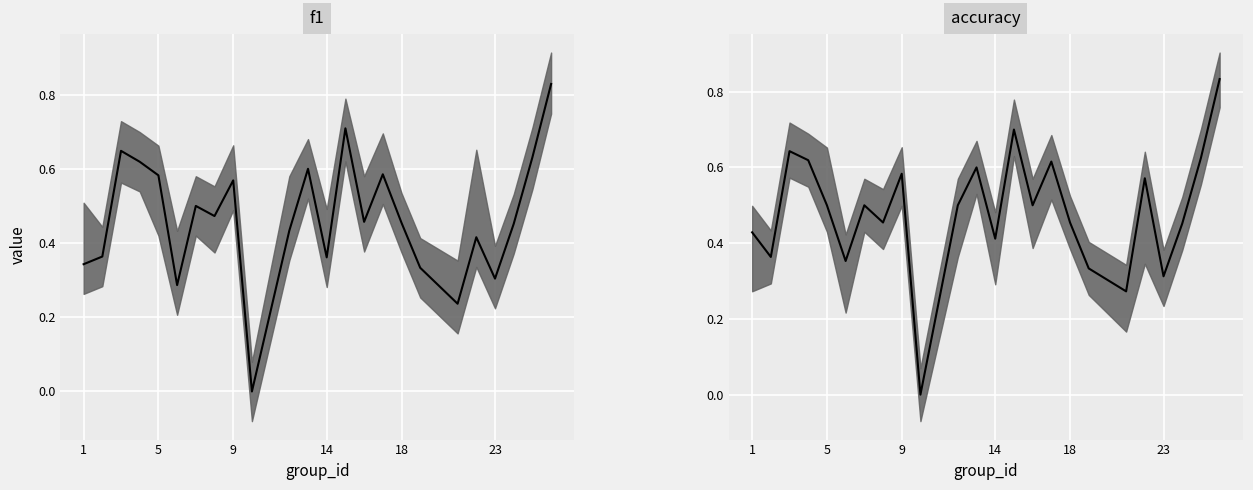

What is the greatest value displayed?

0.8